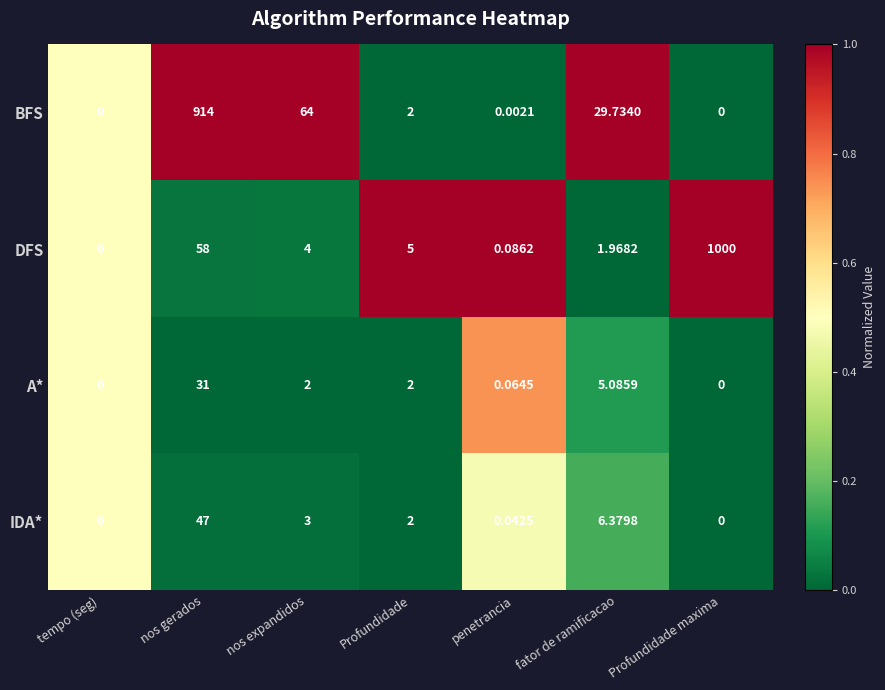

Where is DFS nearest to the value 500?

nos gerados